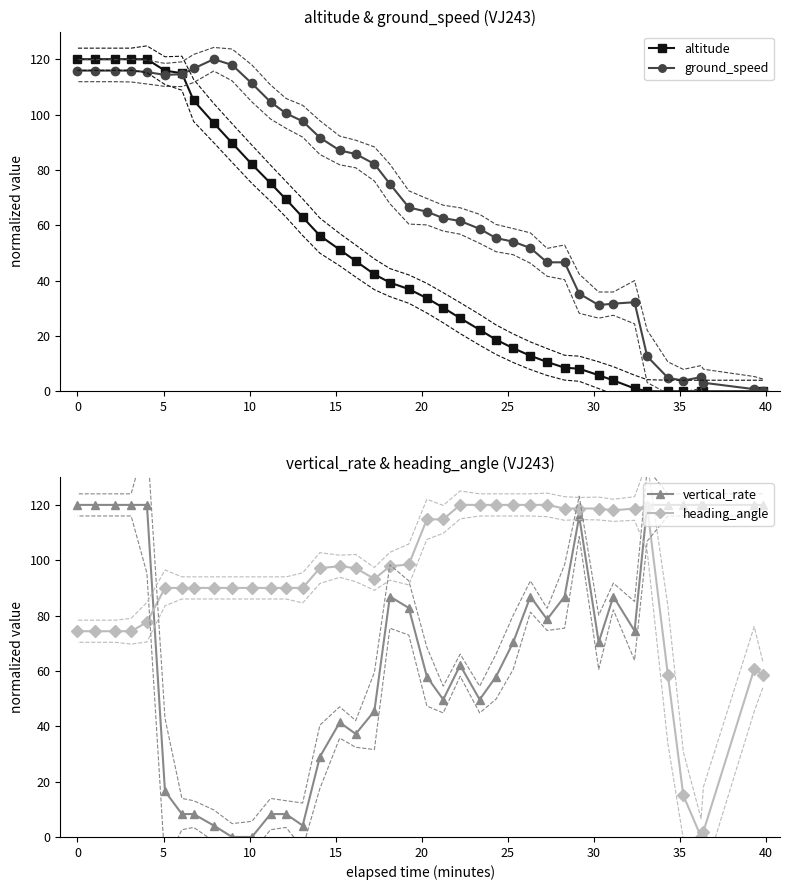

What is the highest value of the heading_angle series?

120.0